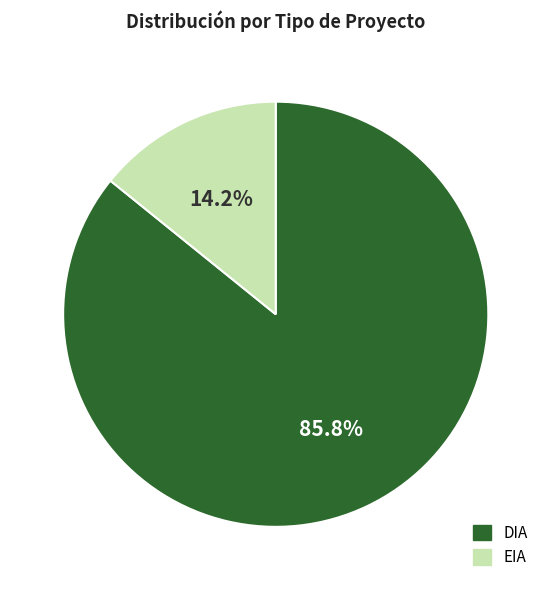

What percentage do EIA and DIA together represent?

100.0%